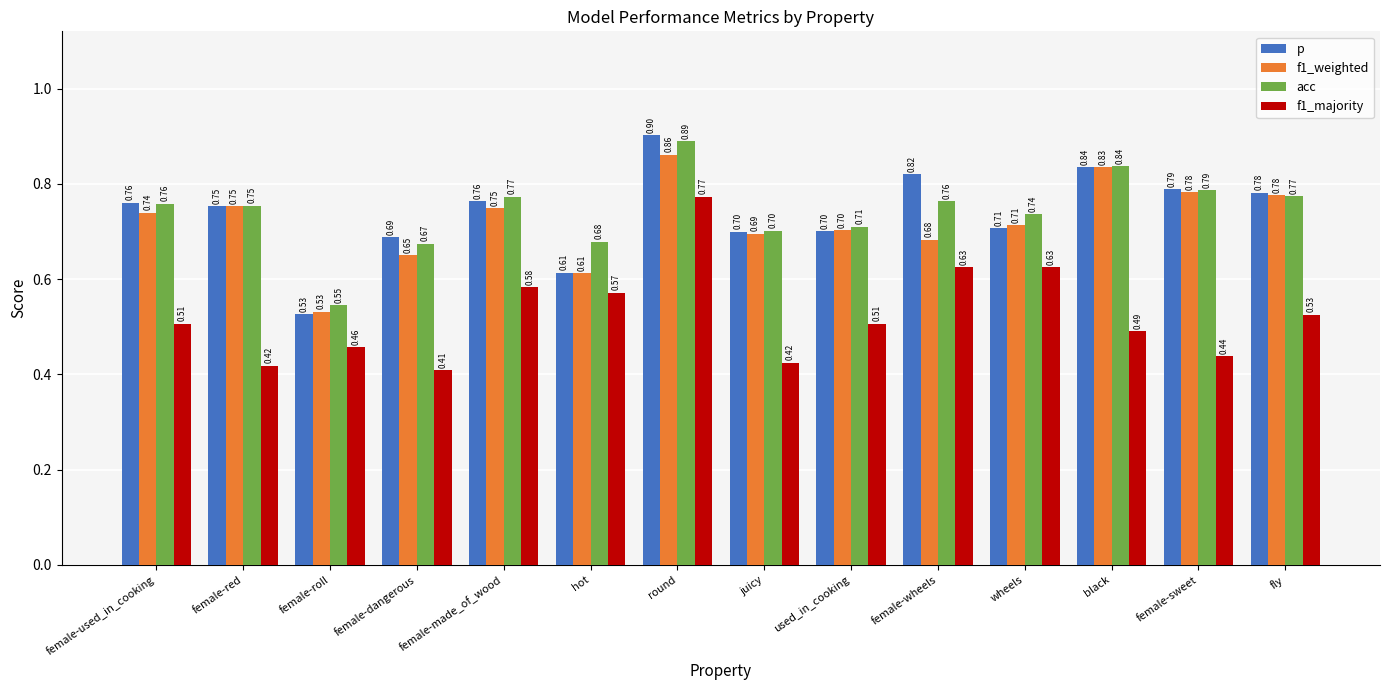

What is the label of the 7th bar from the left?

round